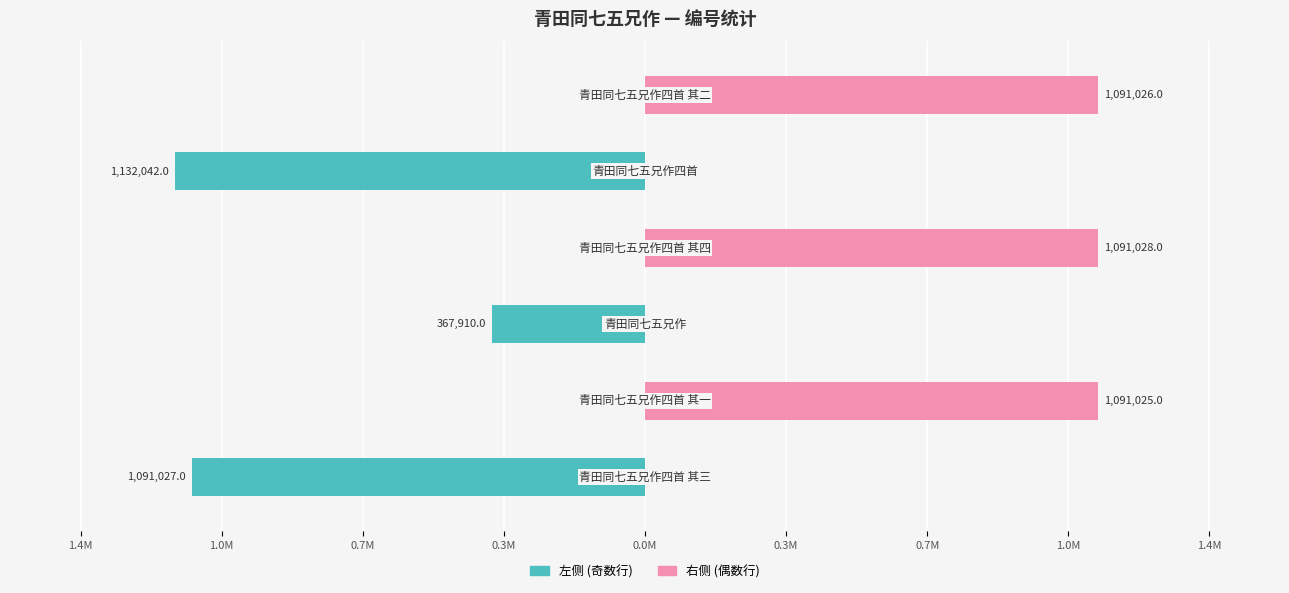

Reading right to left, extract all data points from this chart.

左侧 (奇行): 0	-1132042	0	-367910	0	-1091027
右侧 (偶行): 1091026	0	1091028	0	1091025	0